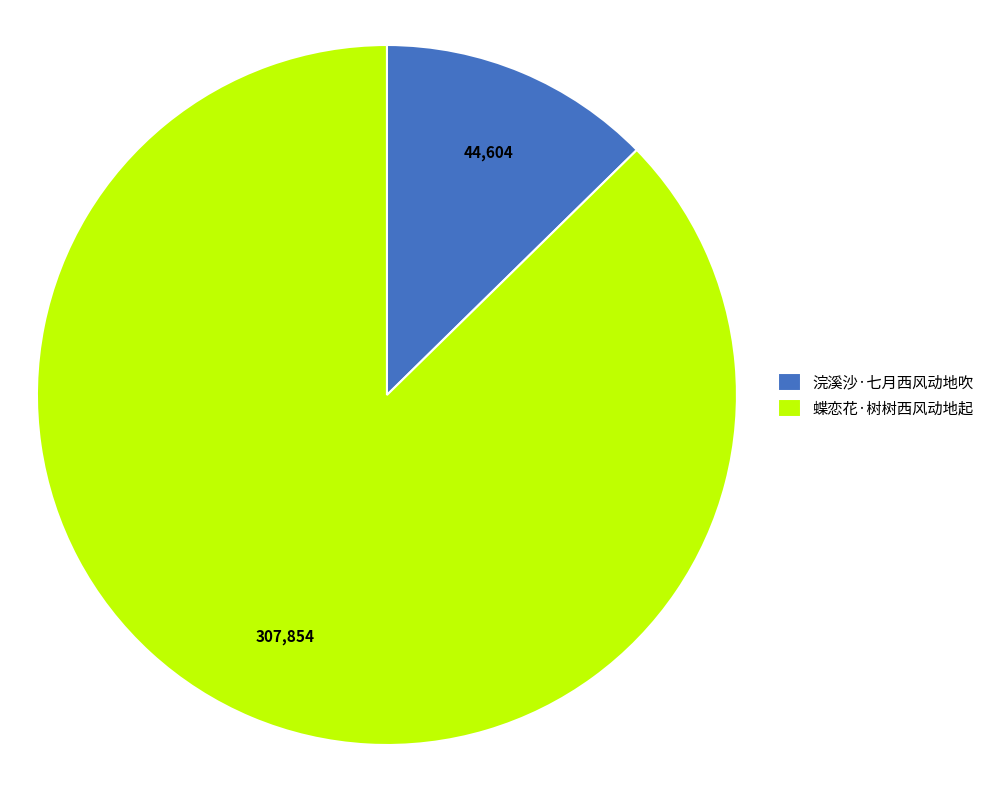

Do 蝶恋花·树树西风动地起 and 浣溪沙·七月西风动地吹 together represent more than half of the pie?

Yes